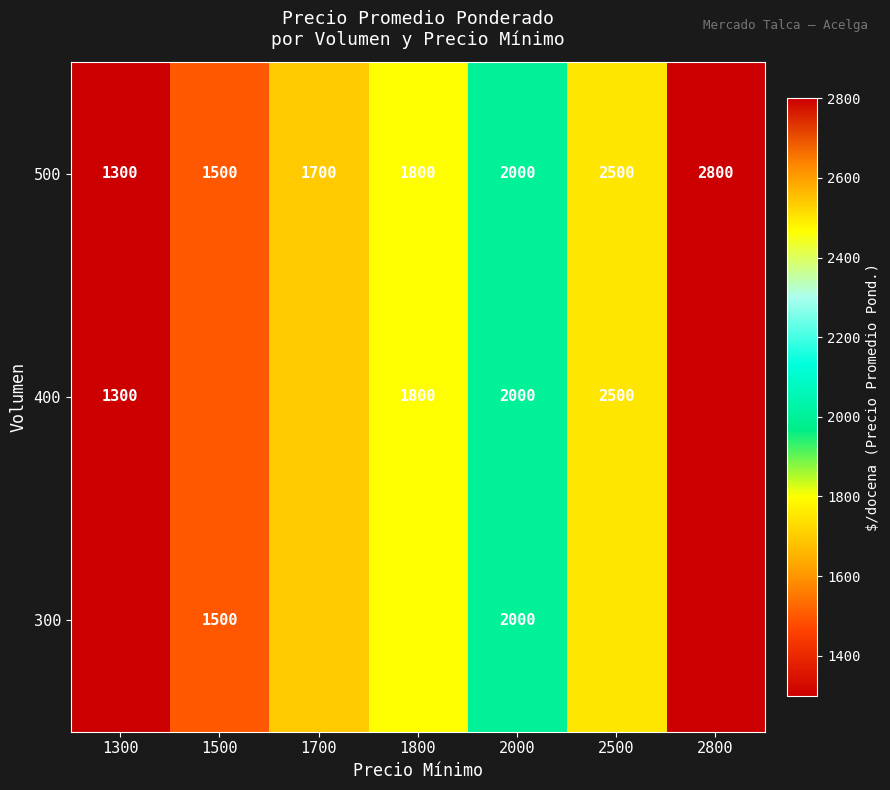

The value of 500 at 2500 is 2500. True or false?

True